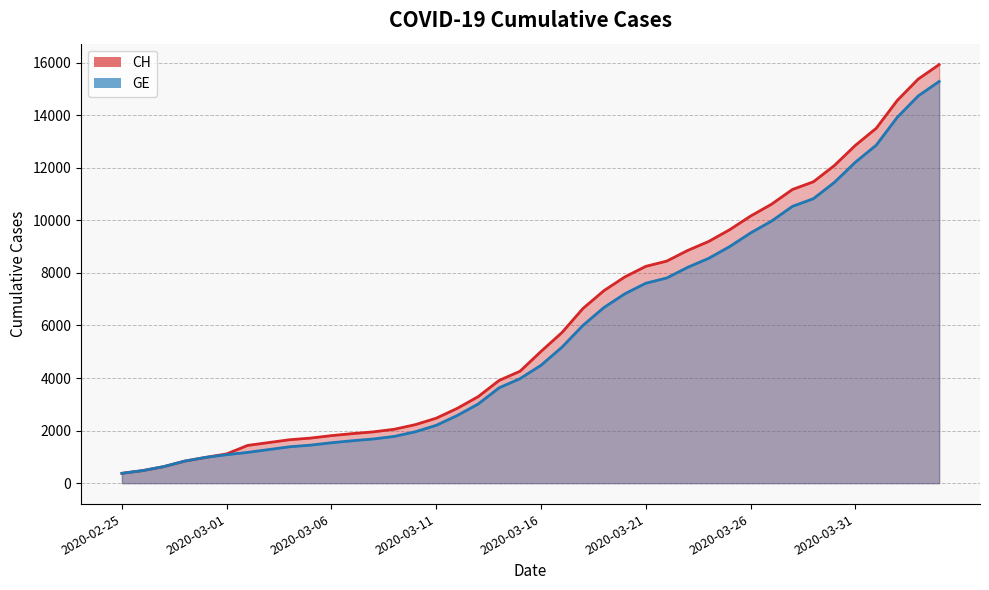

The CH series shows 15926 at 2020-04-04. True or false?

True